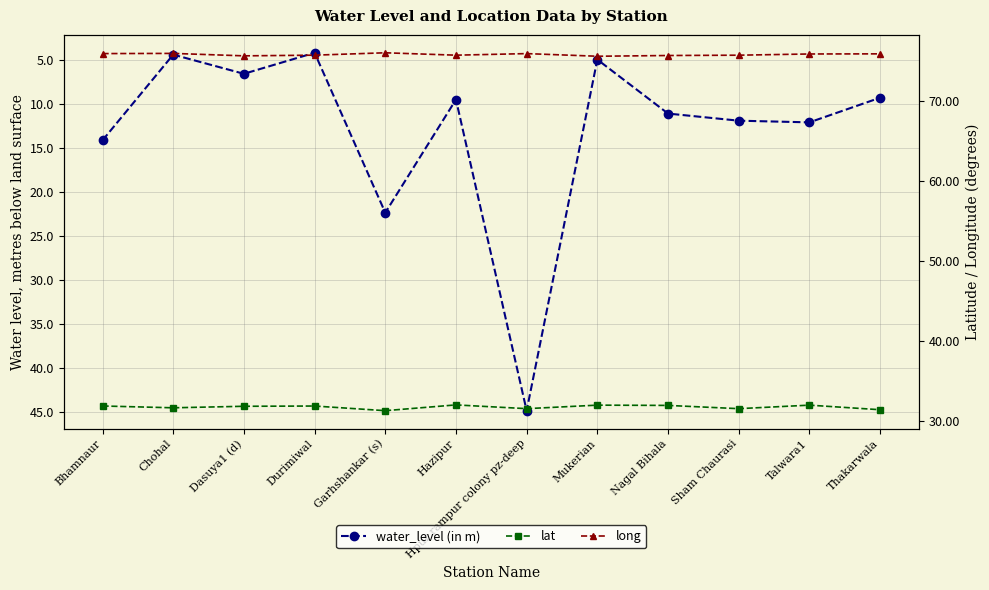

Which label corresponds to the largest value in the chart?

Garhshankar (s)